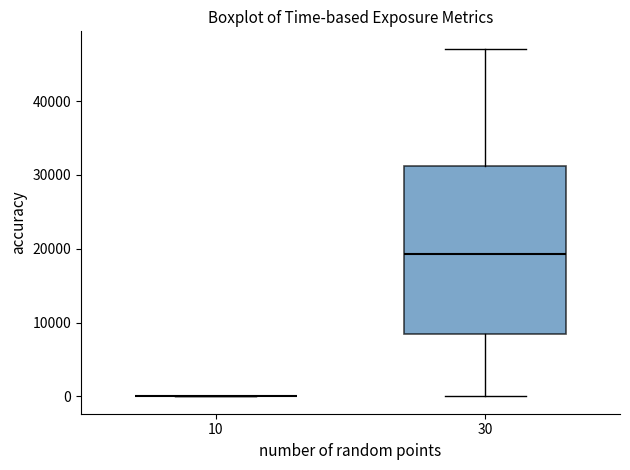

Reading left to right, read every box against the y-axis: the position of its median line, the range the box covers, and the ends of its whiskers. The values are not printed on the chart, so give them approximately, as read against the axis.

10: box collapsed to a line at 0, whiskers 0 to 0
30: median 19000, box 8000 to 31000, whiskers 0 to 47000